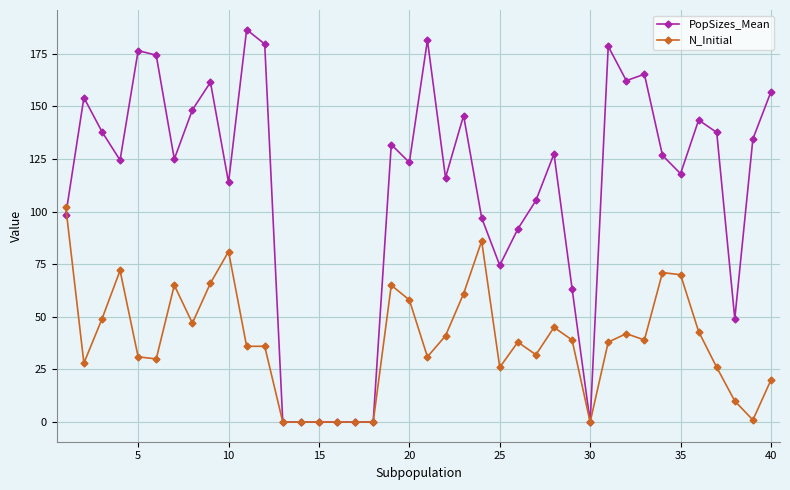

True or false: N_Initial has more than 2 points higher than both neighbors.

True